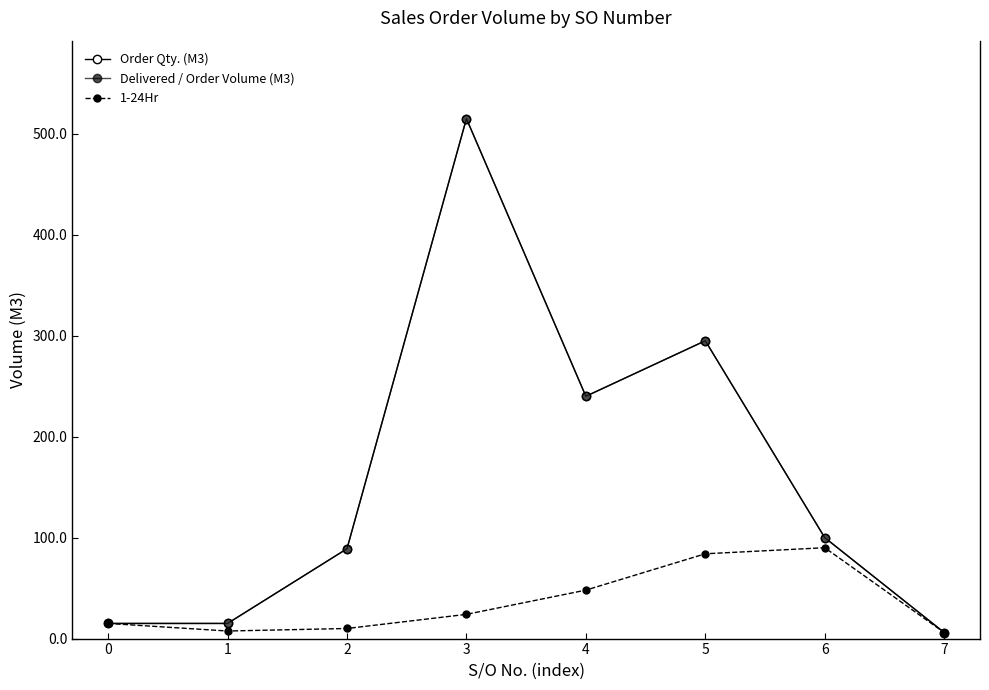

Does the chart have visible grid lines?

No